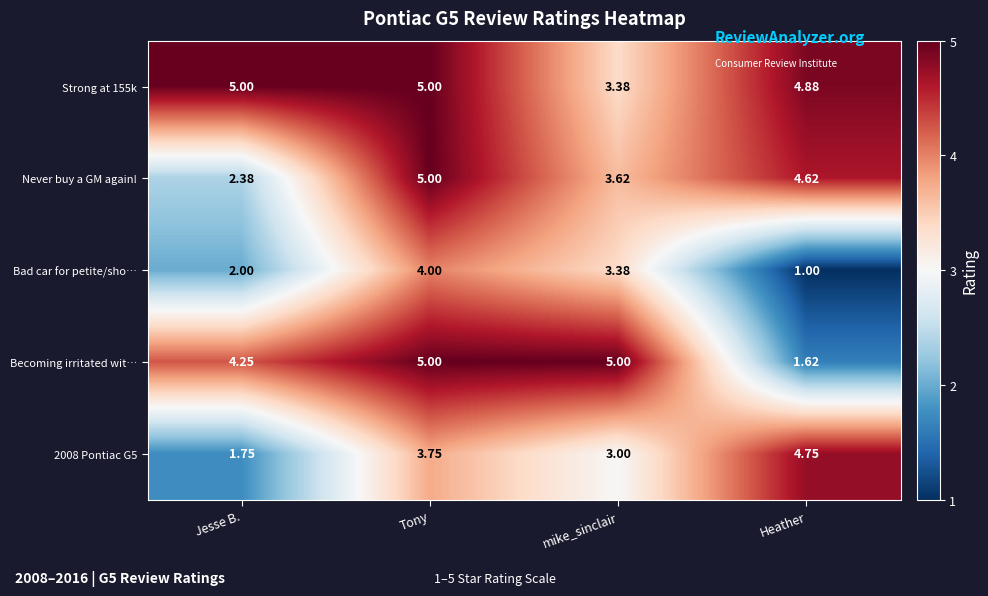

At which label does Strong at 155k reach its minimum?

mike_sinclair